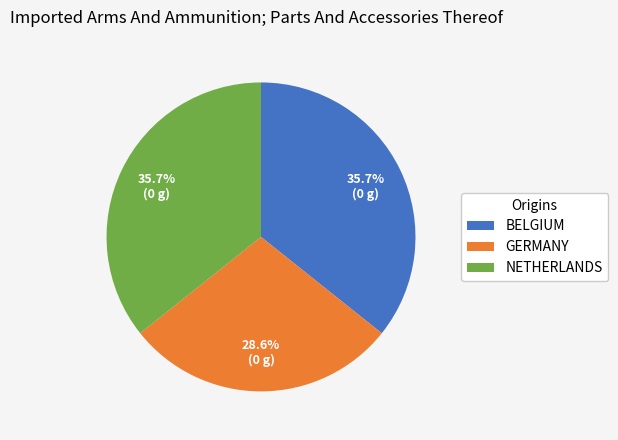

What percentage is NOT represented by BELGIUM?

64.3%